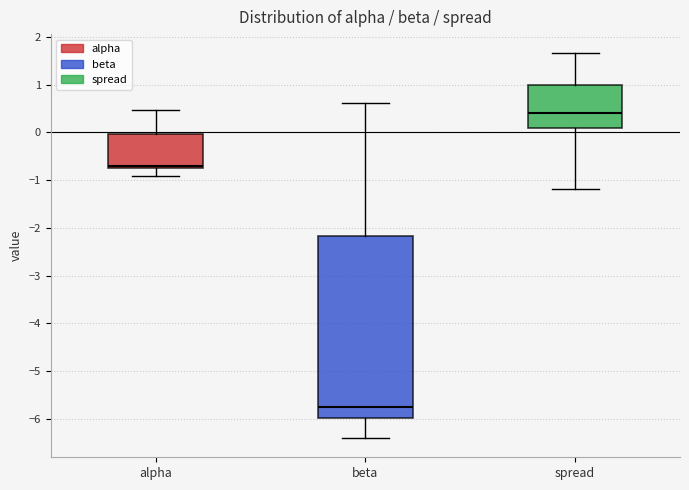

Reading left to right, read every box against the y-axis: the position of its median line, the range the box covers, and the ends of its whiskers. The values are not printed on the chart, so give them approximately, as read against the axis.

alpha: median -0.7, box -0.8 to 0.0, whiskers -0.9 to 0.5
beta: median -5.7, box -6.0 to -2.2, whiskers -6.4 to 0.6
spread: median 0.4, box 0.1 to 1.0, whiskers -1.2 to 1.7